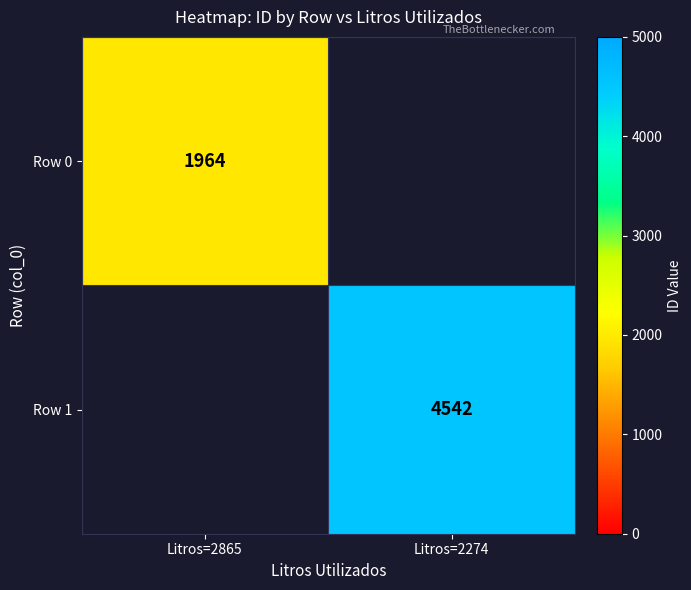

The Row 0 series shows 1964 at Litros=2865. True or false?

True